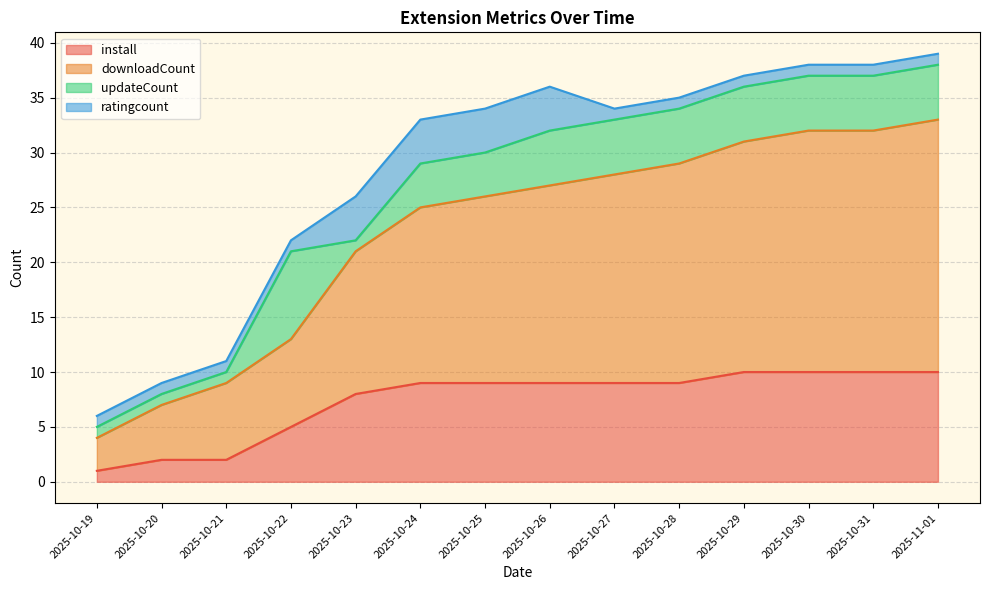

What is the total value across all series at 2025-10-22?

22